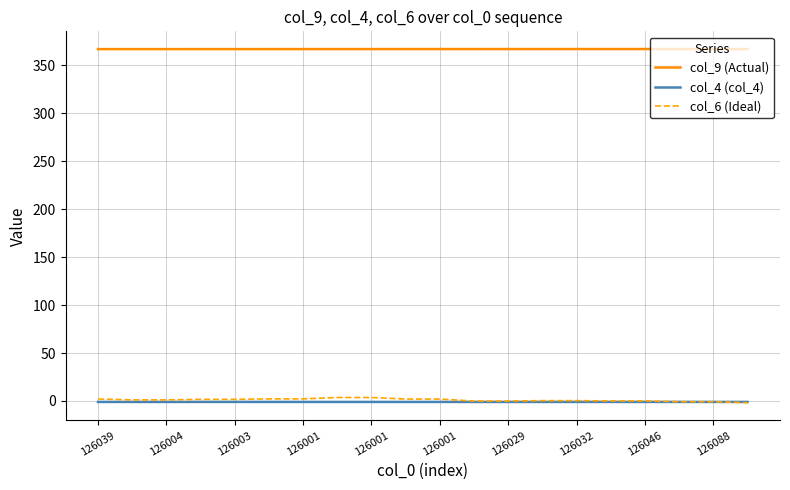

What is the maximum value for col_9 (Actual)?

366.8